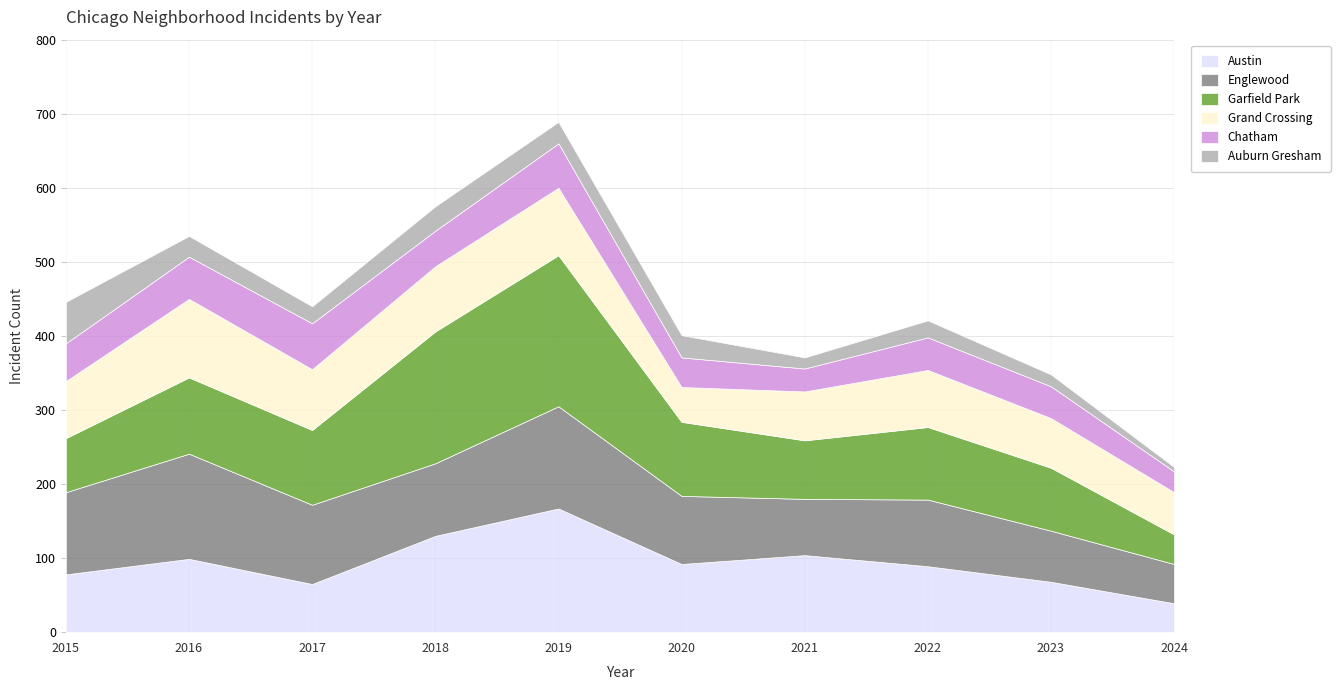

What is the value of the Auburn Gresham point at the 7th from the left?

15